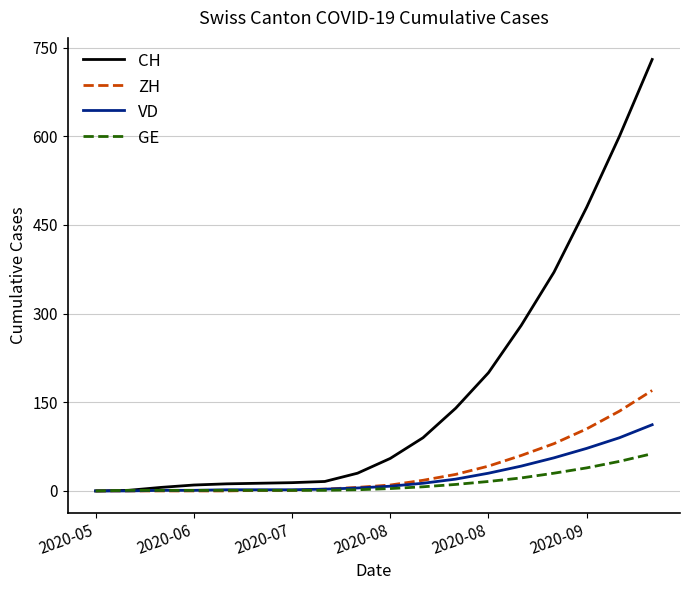

What is the maximum value for VD?

112